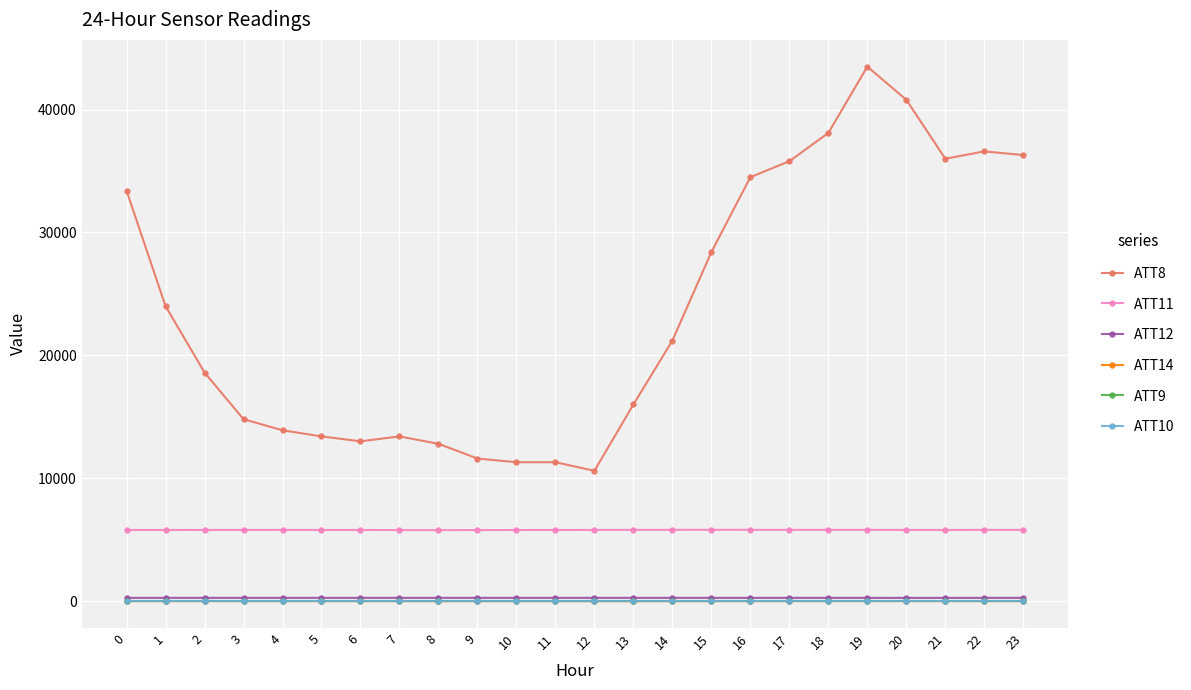

What is the value of the ATT8 point at the 2nd from the left?

24000.0